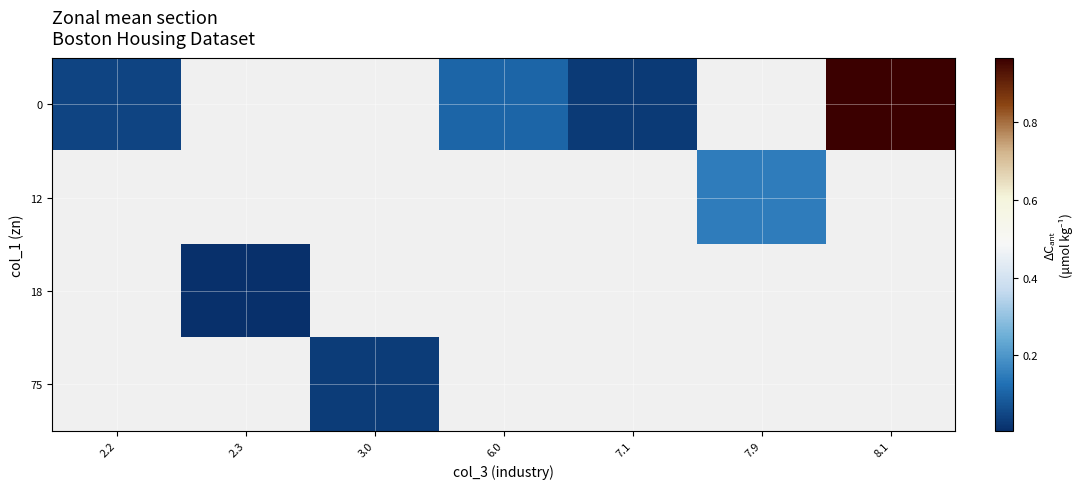

Between 6.0 and 7.9, which is larger?

7.9